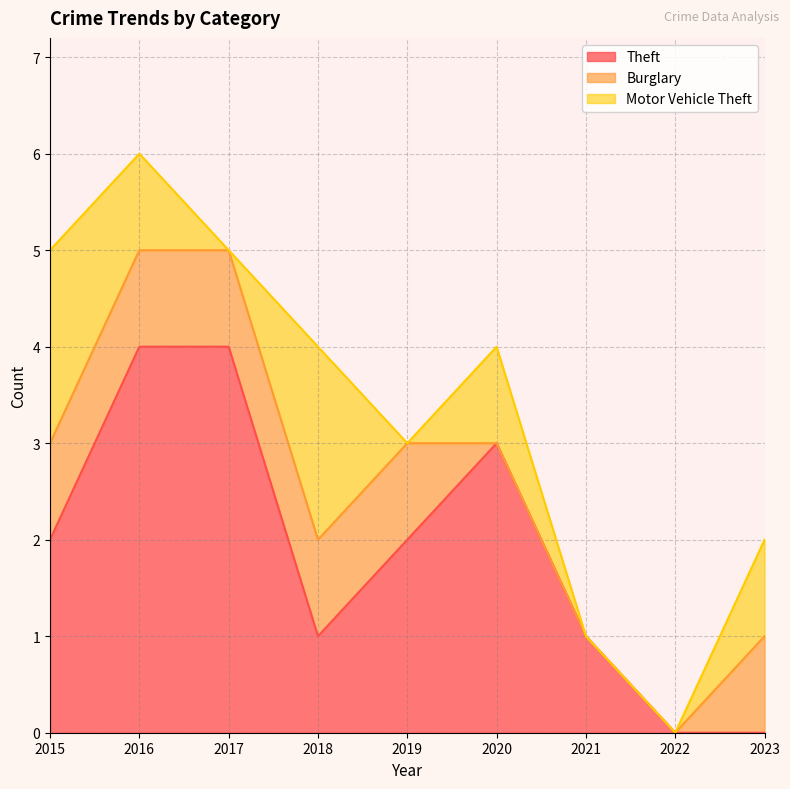

How many times do Motor Vehicle Theft and Burglary cross each other?

3